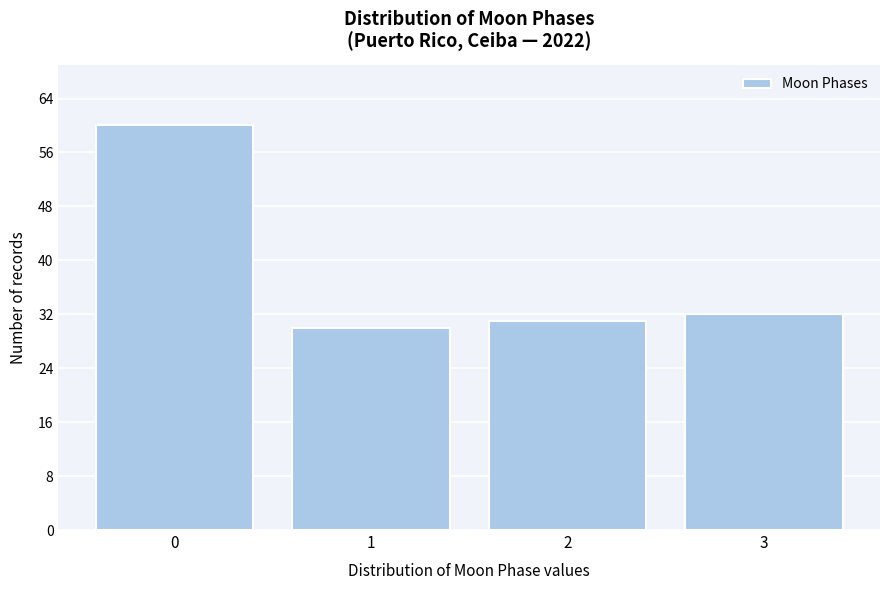

Reading right to left, extract all data points from this chart.

3=32	2=31	1=30	0=60